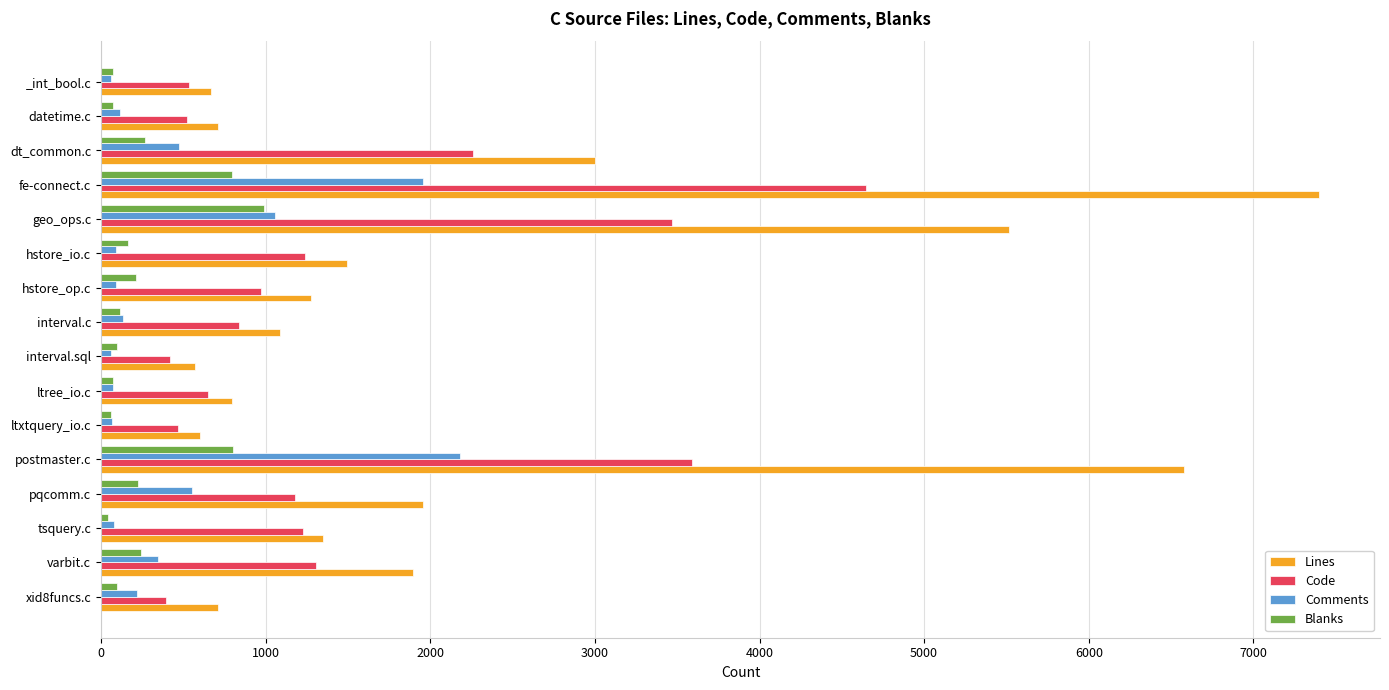

How many data points does each series have?

16